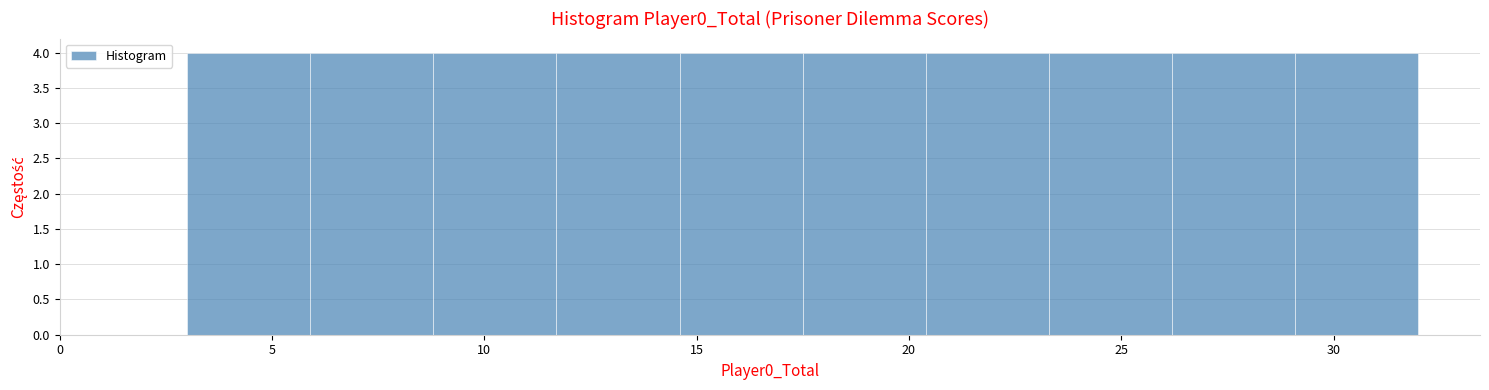

Reading left to right, transcribe this chart: for each bar, give the range it covers on the x-axis and its height. Neither the bar edges nor the heights are printed on the chart, so give them approximately, as read against the axes.

3.0 to 5.9: 4
5.9 to 8.8: 4
8.8 to 11.7: 4
11.7 to 14.6: 4
14.6 to 17.5: 4
17.5 to 20.4: 4
20.4 to 23.3: 4
23.3 to 26.2: 4
26.2 to 29.1: 4
29.1 to 32.0: 4